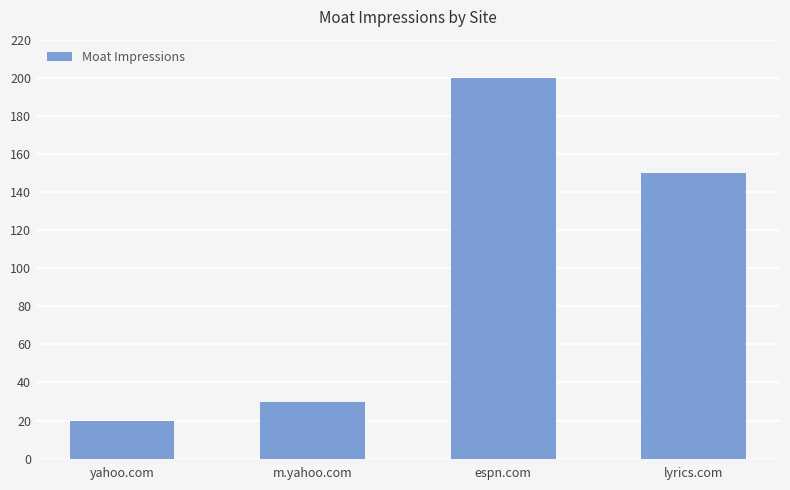

What is the greatest value displayed?

200